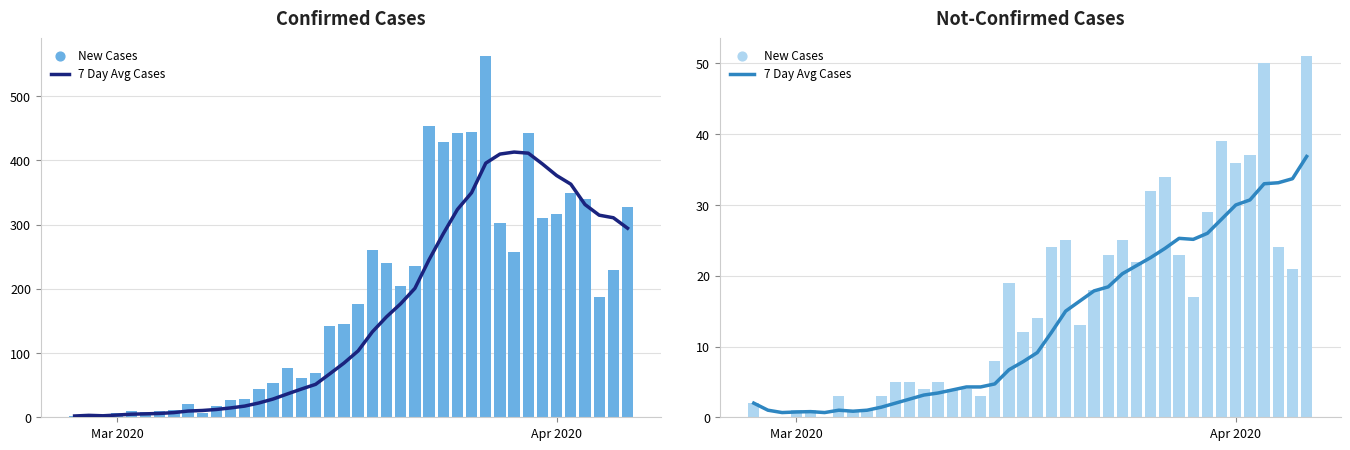

Which series contains the lowest Y value?

New Cases